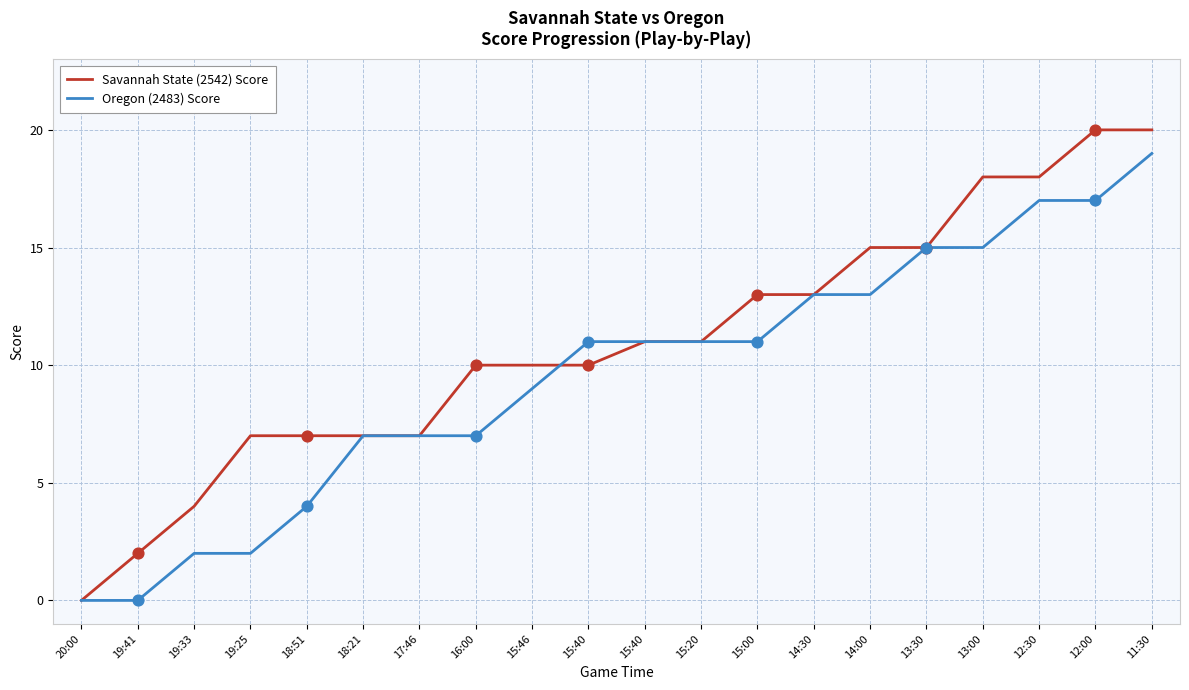

What are all the series names shown in the legend?

Savannah State (2542) Score, Oregon (2483) Score